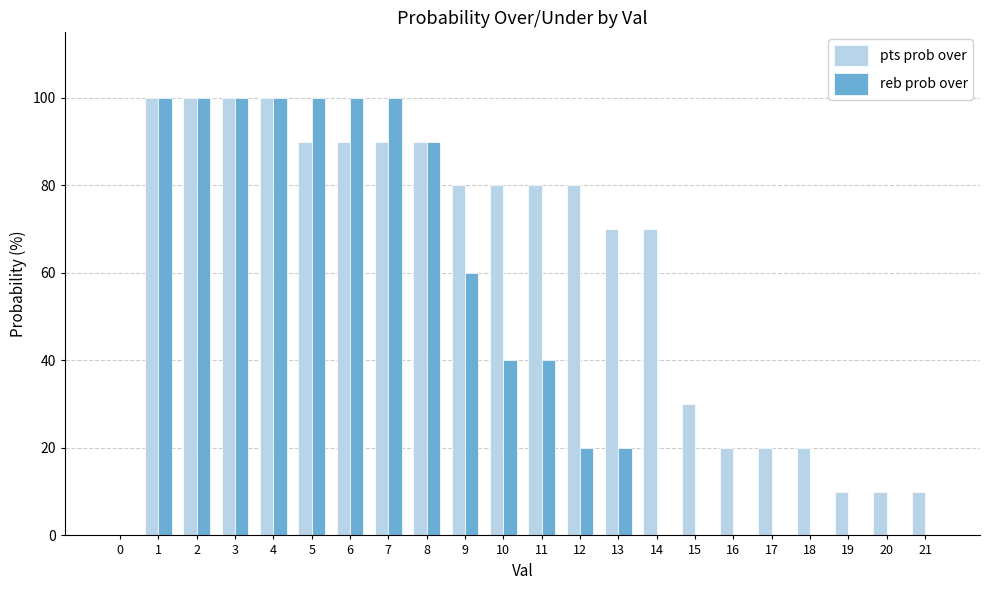

Is it true that reb prob over equals 61 at 17?

False